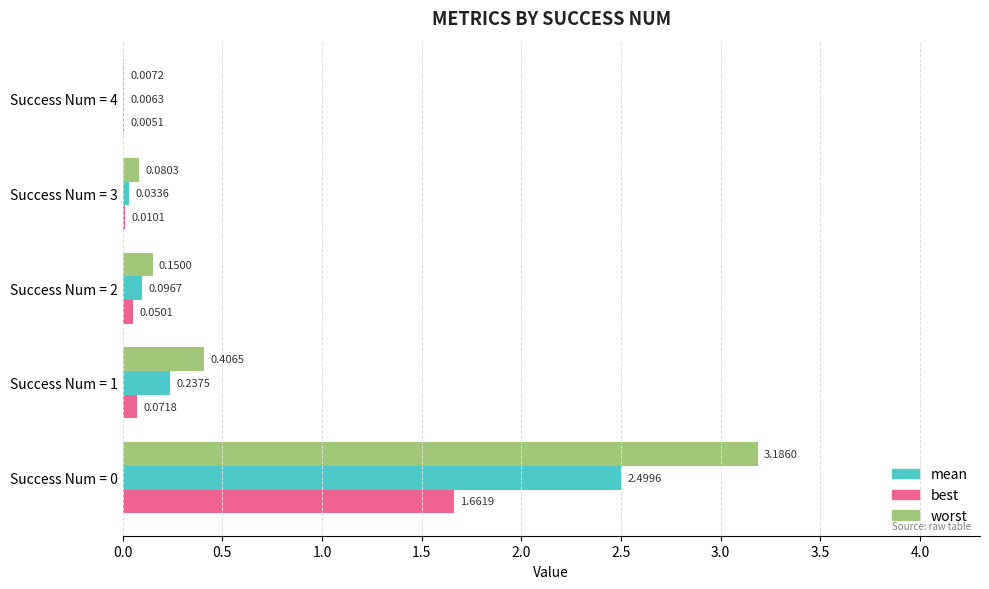

Between Success Num = 3 and Success Num = 4, which series saw the biggest shift?

worst